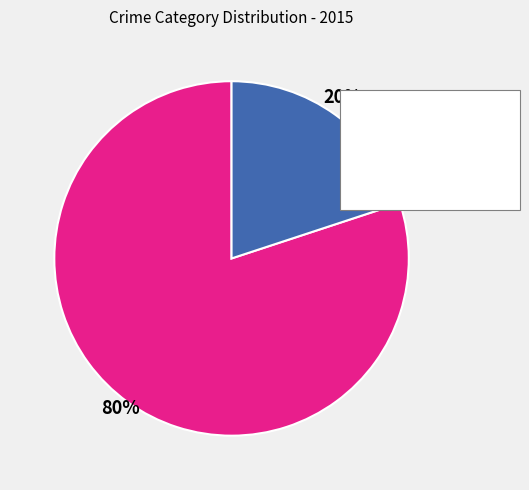

Does any single category account for the majority?

Yes